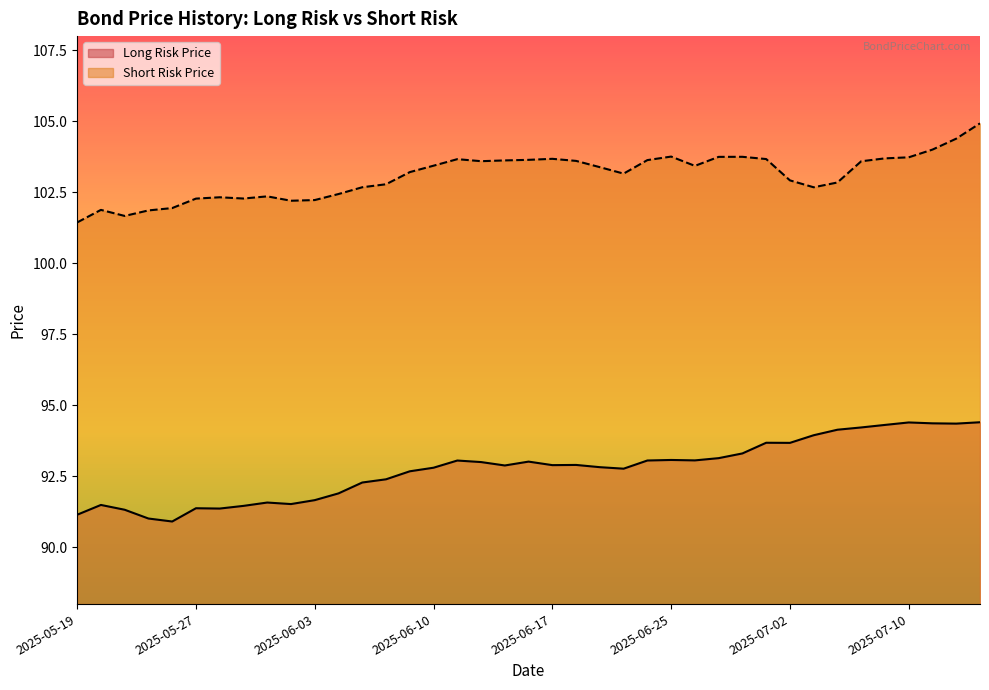

What is the lowest value of the Long Risk Price series?

90.9